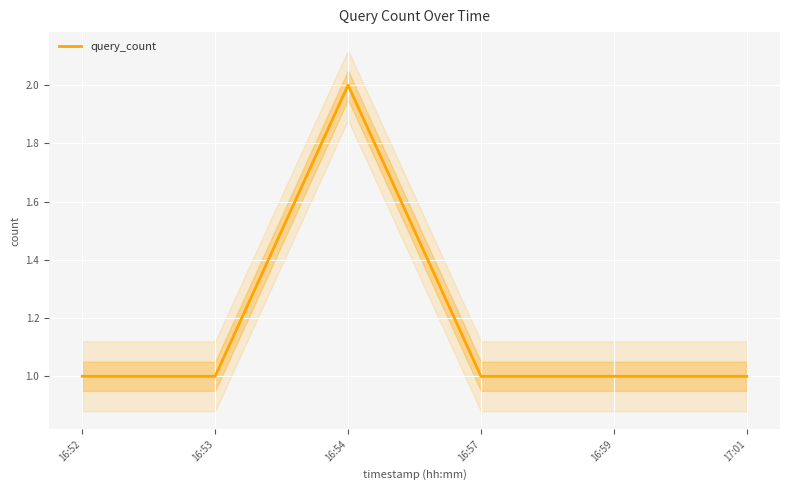

Is this an area chart (filled region under the line)?

No